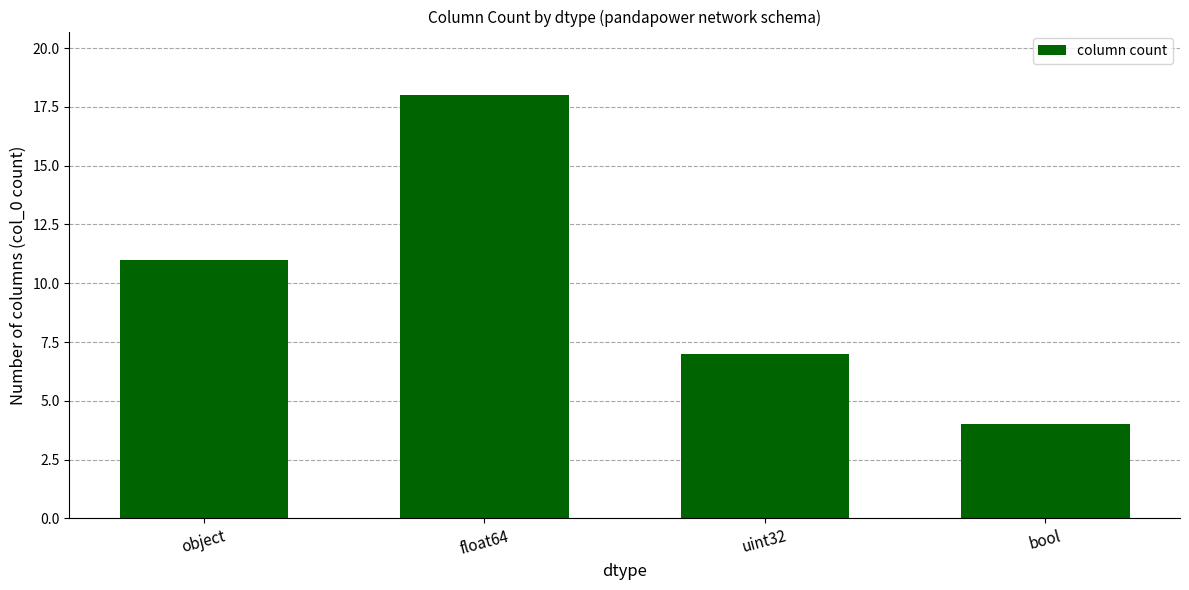

What value does the data have at object?

11